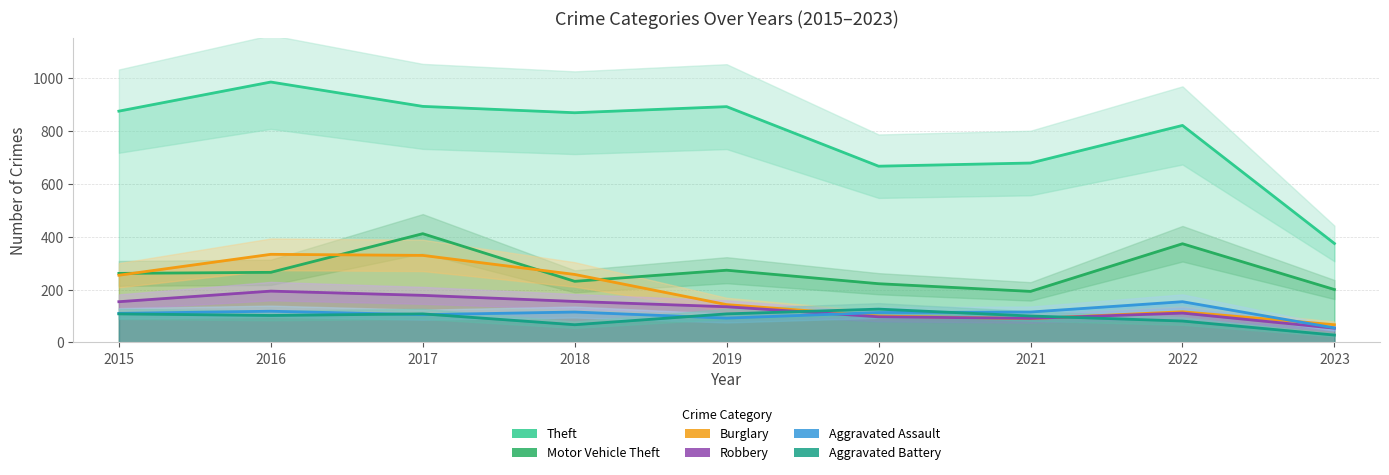

Does the chart have visible grid lines?

Yes